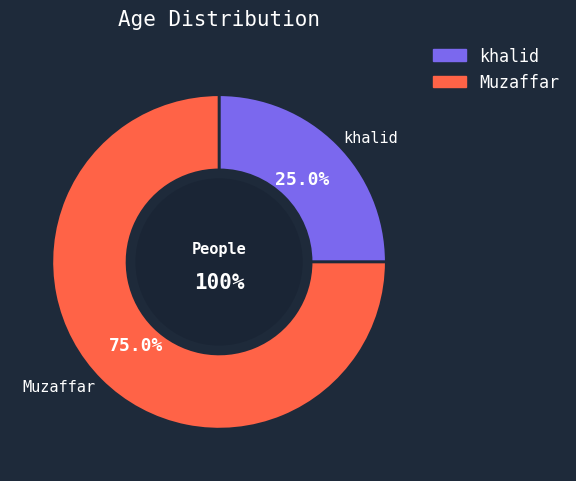

To the nearest percent, what is the difference between the largest and smallest slice percentages?

50%